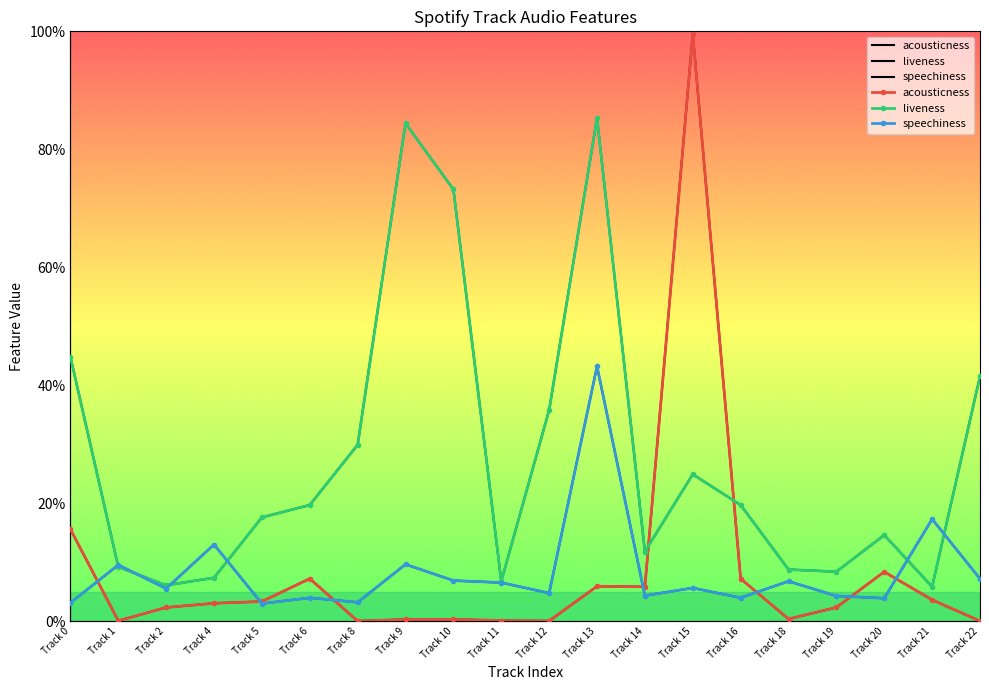

Is the value of liveness at Track 9 greater than the value of acousticness at Track 18?

Yes